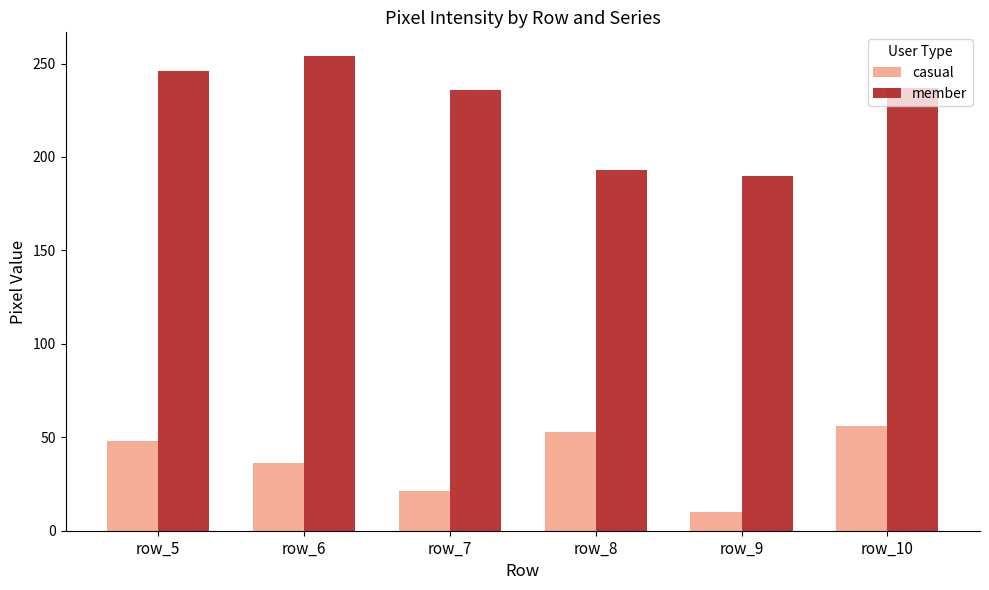

What is the approximate value of casual at row_7?

21